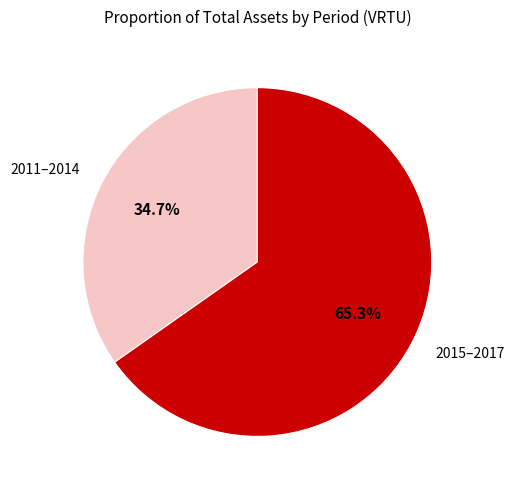

What is the largest slice in the pie chart?

2015–2017